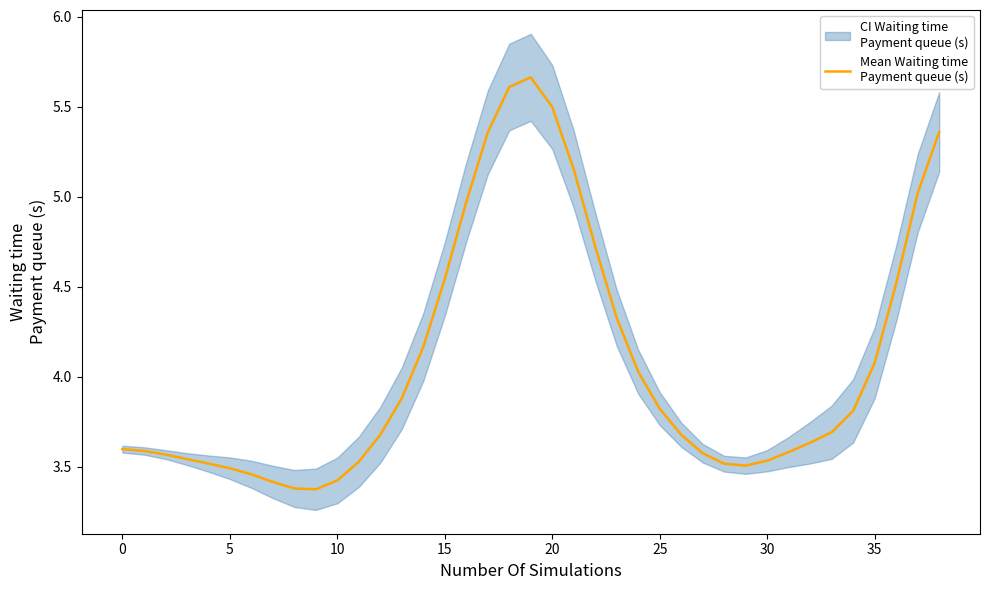

What is the minimum value shown in the chart?

3.4